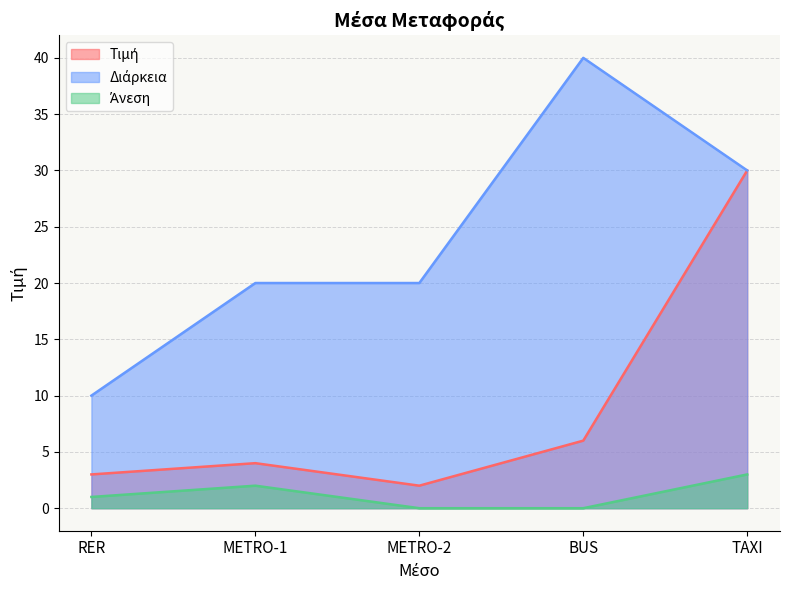

List the labels in order of Διάρκεια value, largest first.

BUS, TAXI, METRO-1, METRO-2, RER